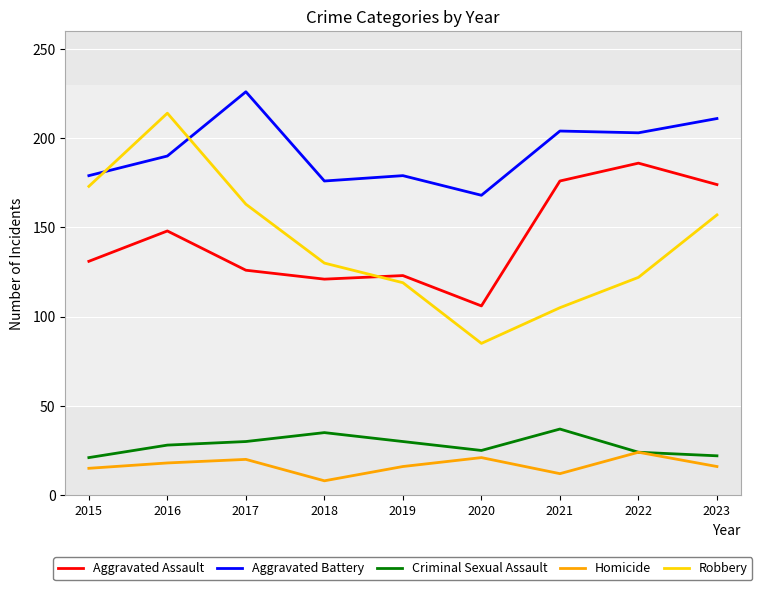

What are all the series names shown in the legend?

Aggravated Assault, Aggravated Battery, Criminal Sexual Assault, Homicide, Robbery